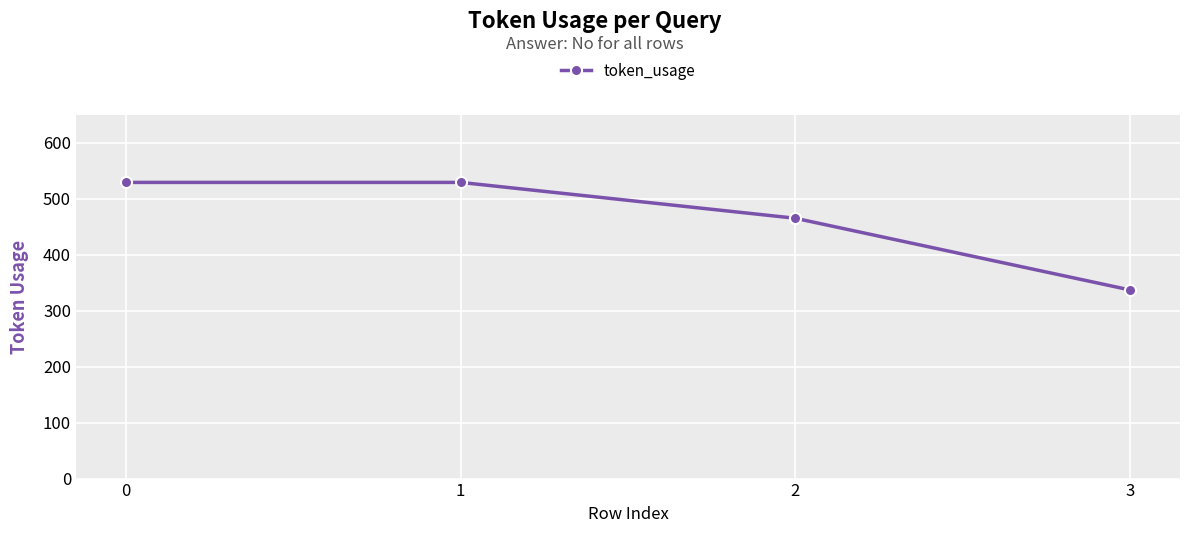

Which category has the lowest value across all series?

3